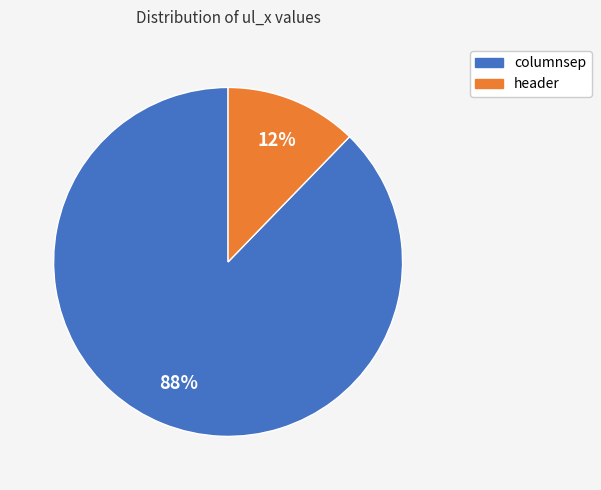

To the nearest percent, what is the average slice percentage?

50%